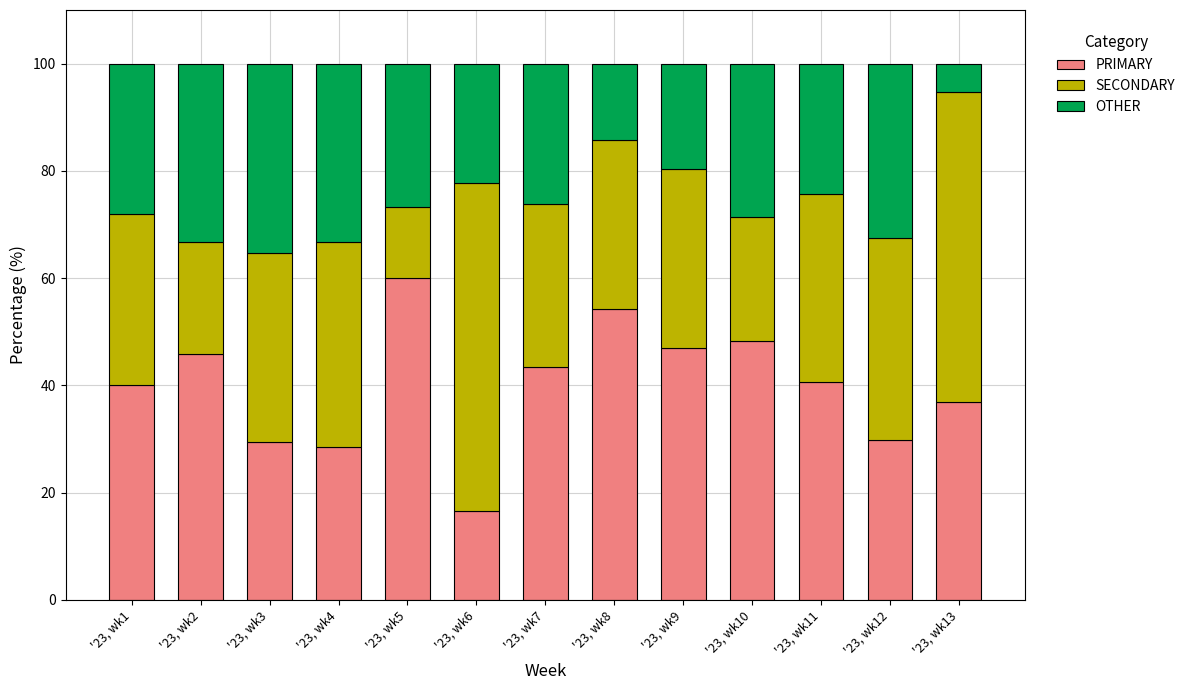

Is it true that PRIMARY equals 29.4 at '23, wk3?

True